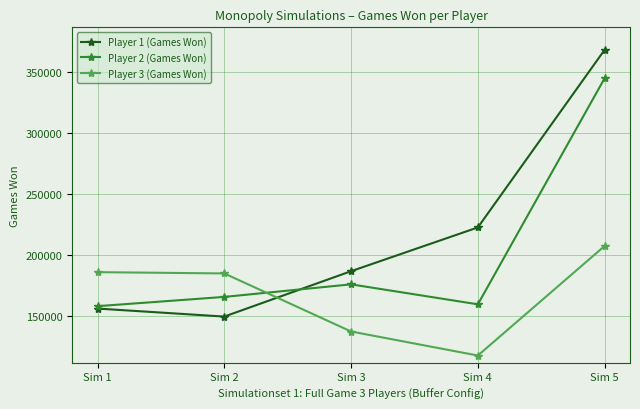

Is this an area chart (filled region under the line)?

No